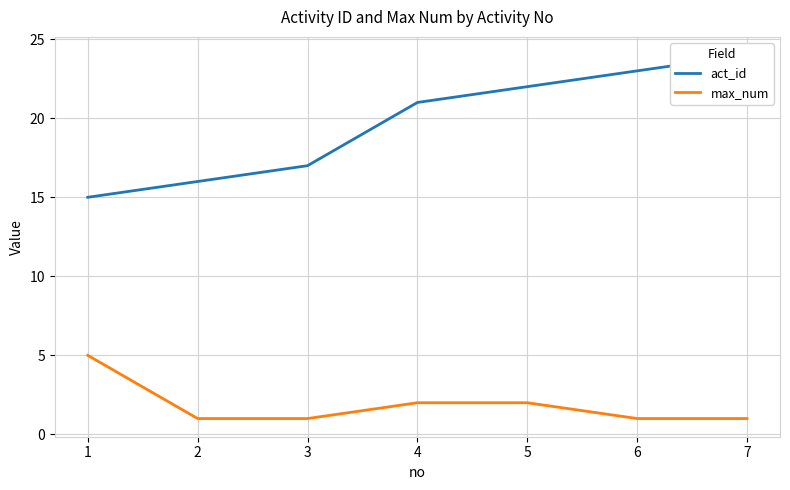

Rank the series by their average value, from highest to lowest.

act_id, max_num